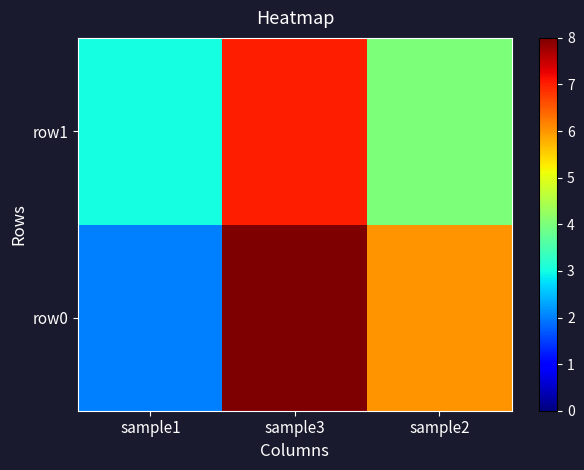

Which series has the widest spread of values?

row0